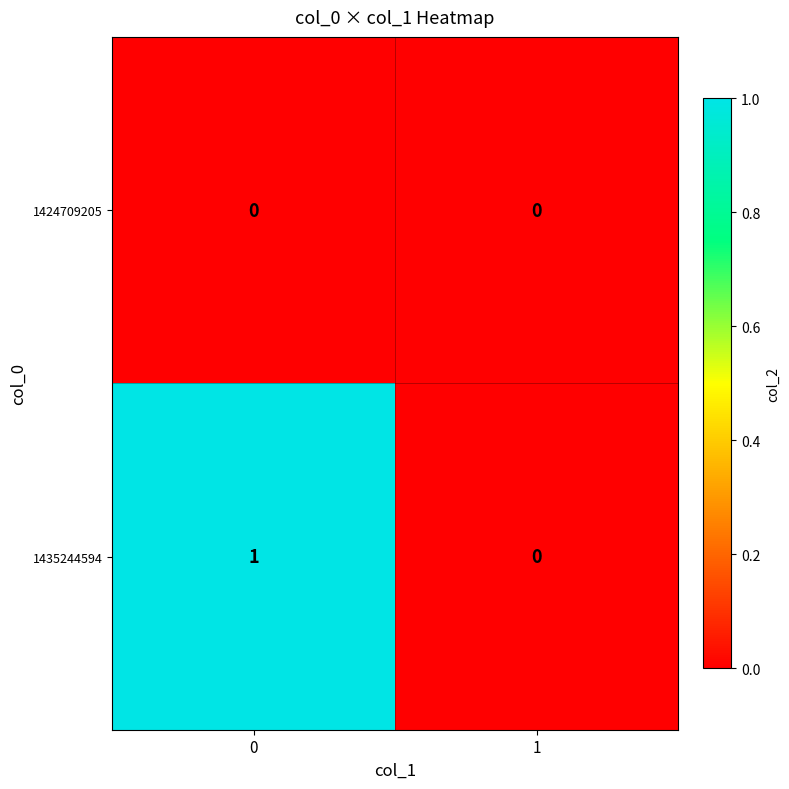

List the series in order of their overall mean, highest first.

1435244594, 1424709205